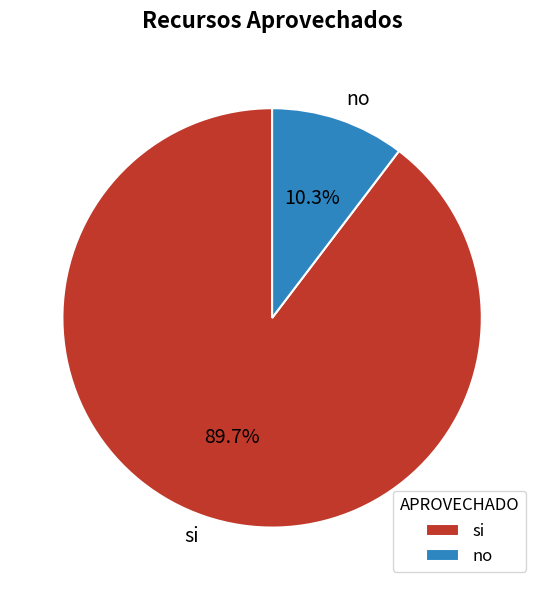

Which has a higher value, no or si?

si